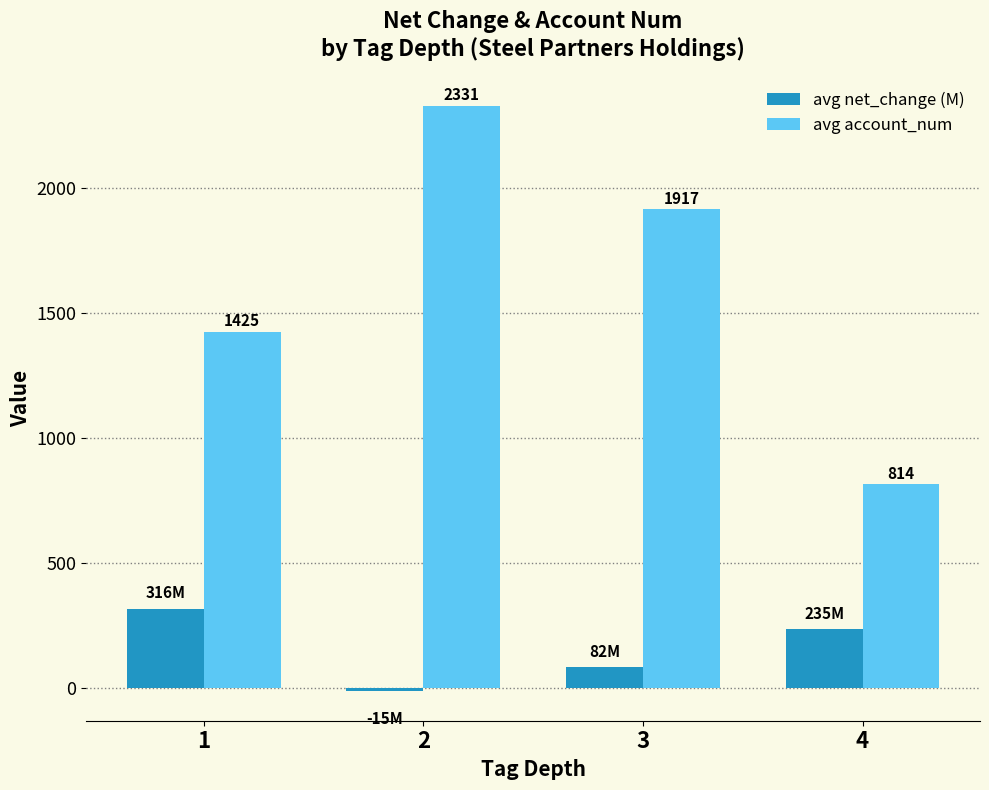

Which series changed the most between 3 and 4?

avg account_num